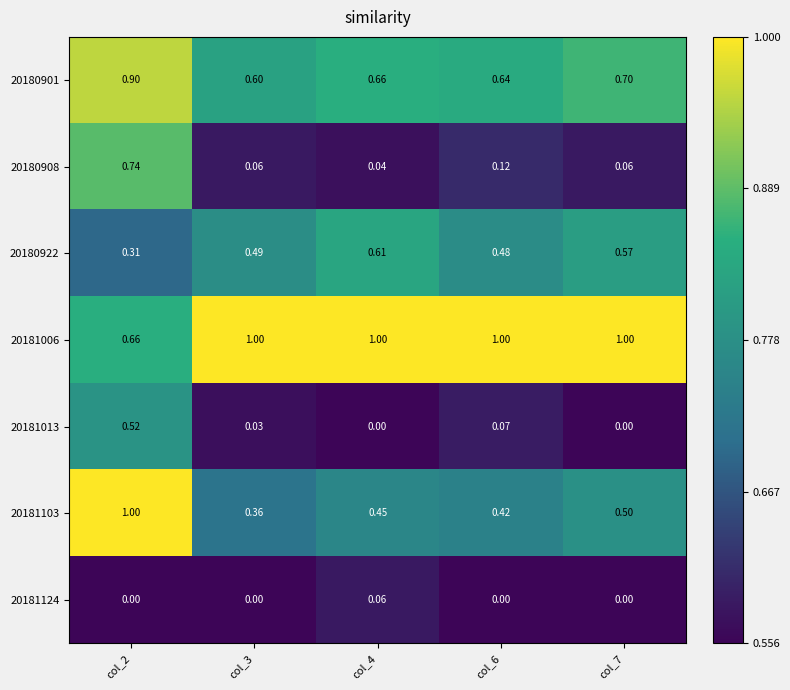

How many series are shown in this chart?

7